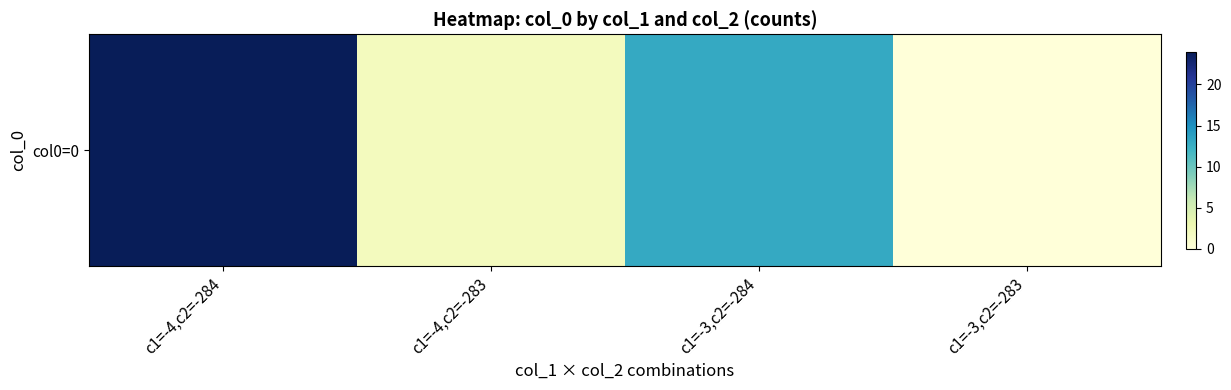

Reading right to left, what are all the values shown in this chart?

c1=-3,c2=-283=0	c1=-3,c2=-284=13	c1=-4,c2=-283=2	c1=-4,c2=-284=24